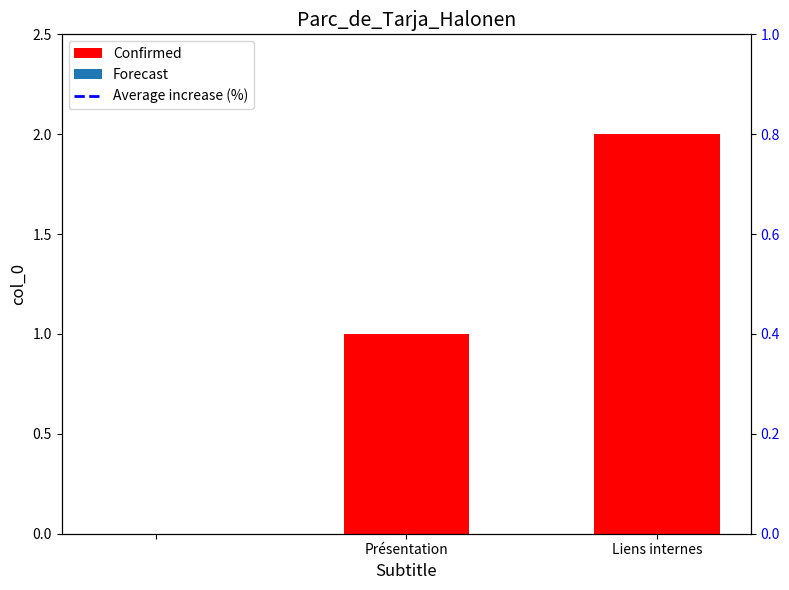

What is the label of the 1st bar from the left?

Présentation